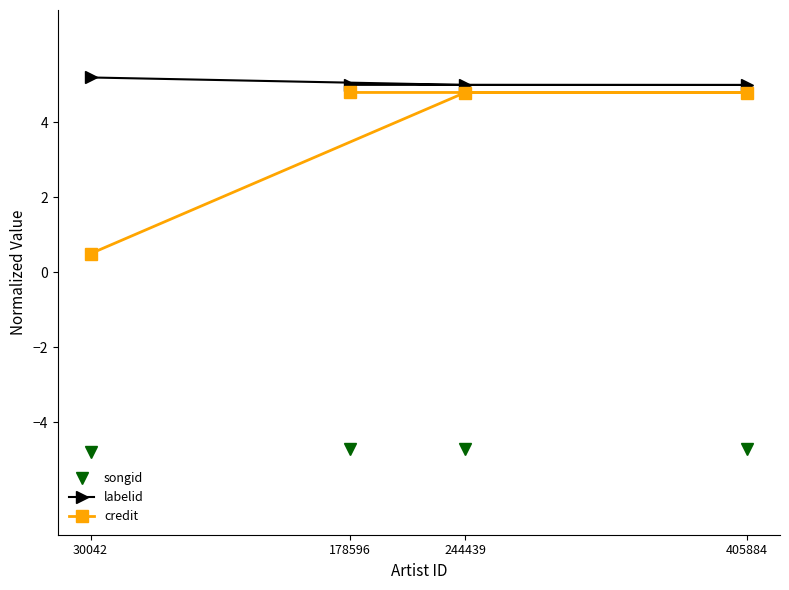

What is the value of the songid point at the 2nd from the left?

-4.7